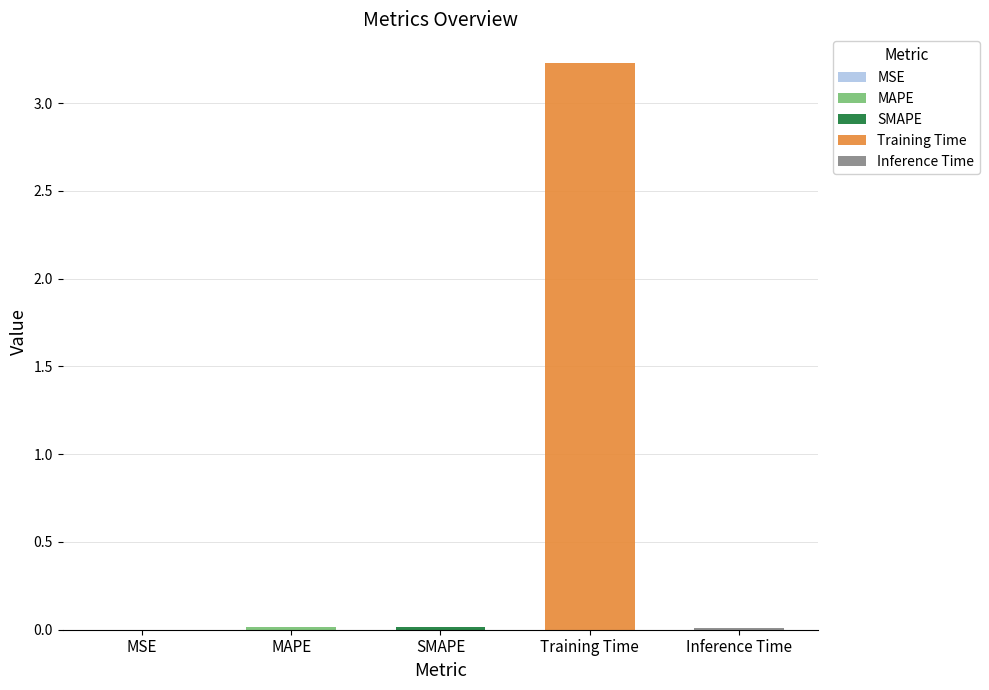

Rank the categories by value from highest to lowest.

Training Time, SMAPE, MAPE, Inference Time, MSE